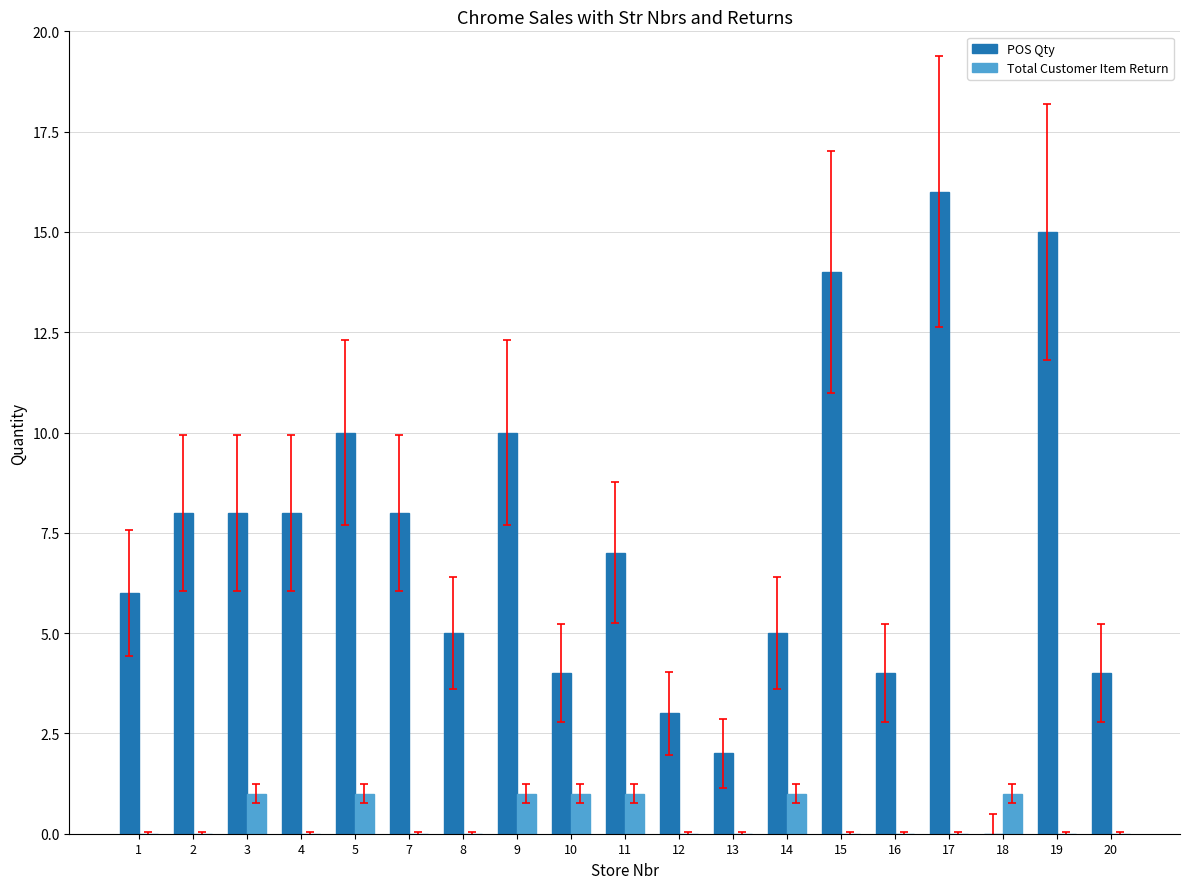

At which category is the sum across all series the highest?

17